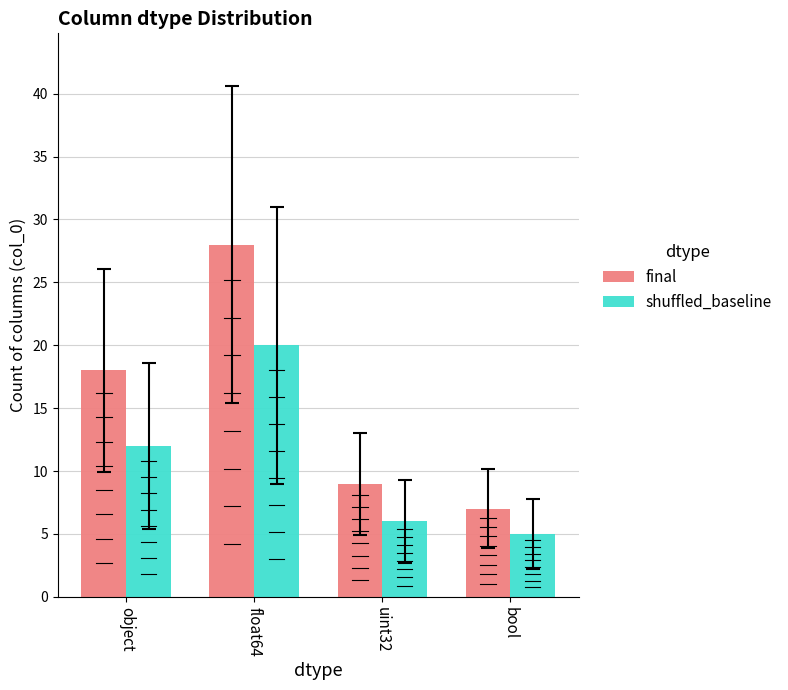

What is the sum of the shuffled_baseline values at bool and uint32?

11